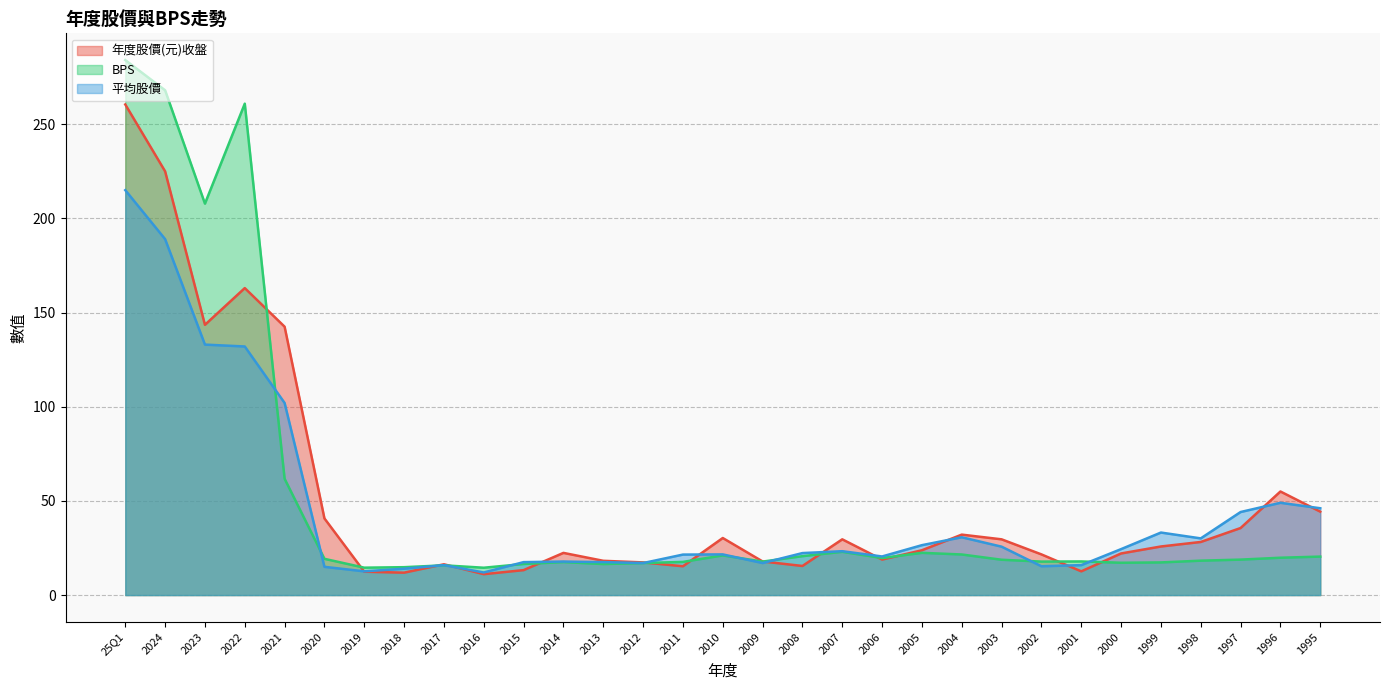

Which series changed the most between 2010 and 2004?

平均股價